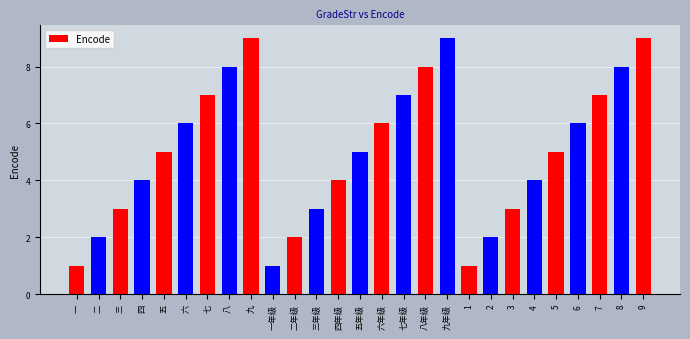

What is the label of the 4th bar from the right?

6